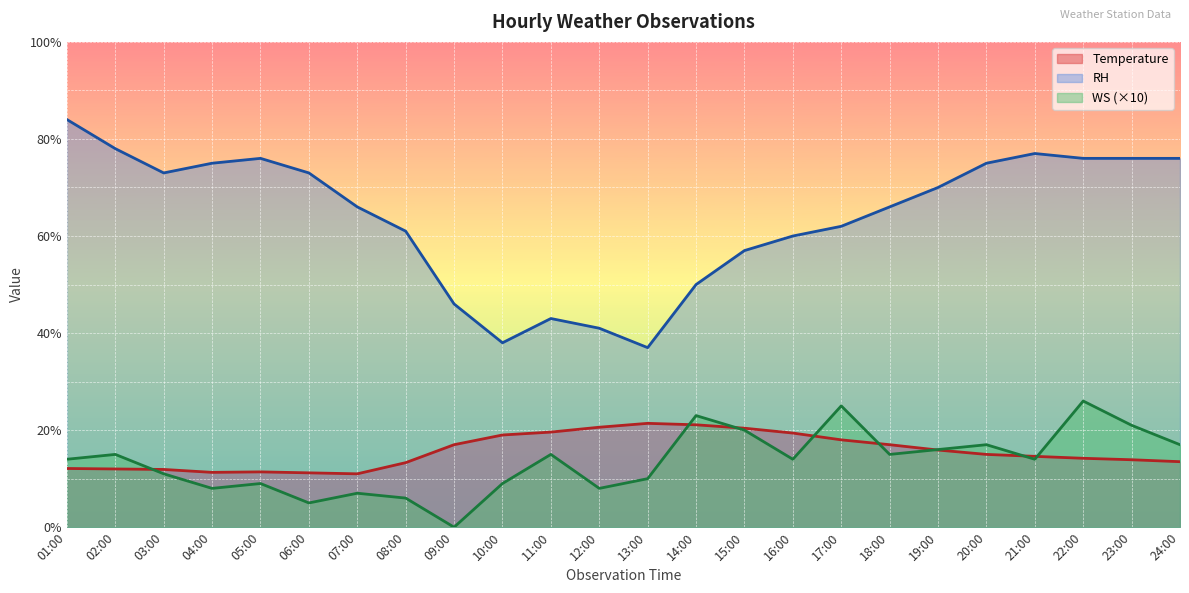

The value of RH at 22:00 is 76.0. True or false?

True